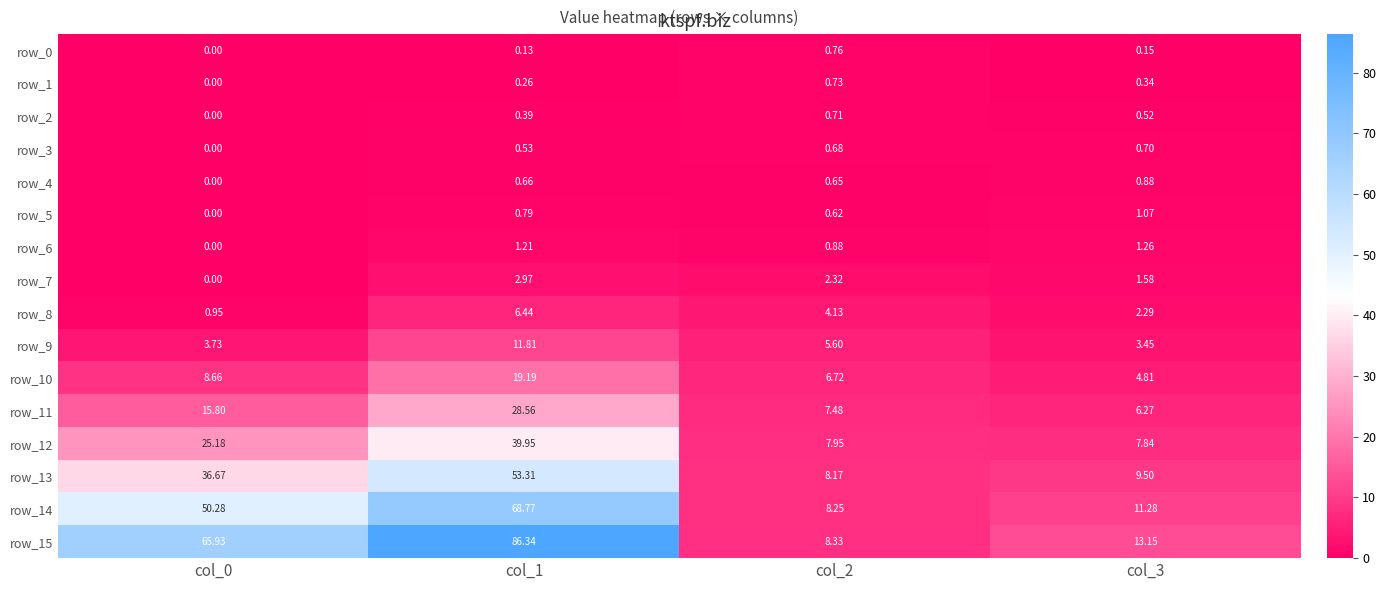

At which label is row_14 closest to 38?

col_0